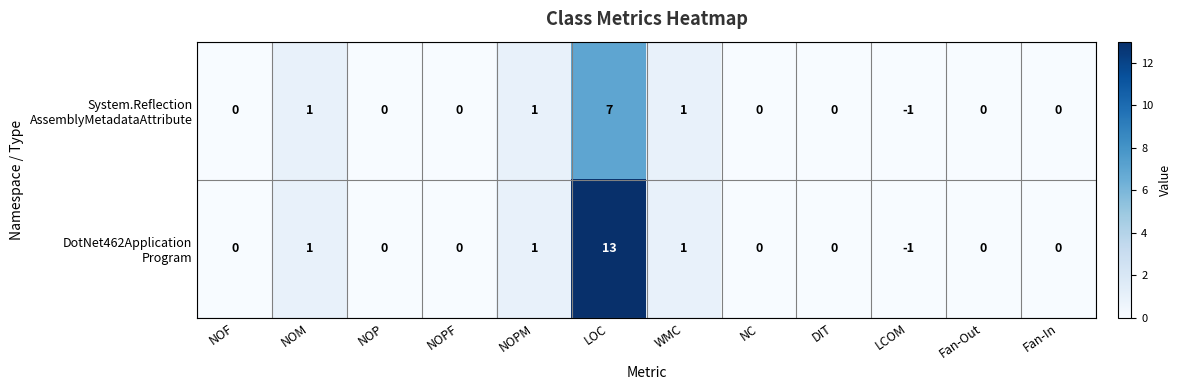

At which category does the chart reach its minimum across all series?

LCOM